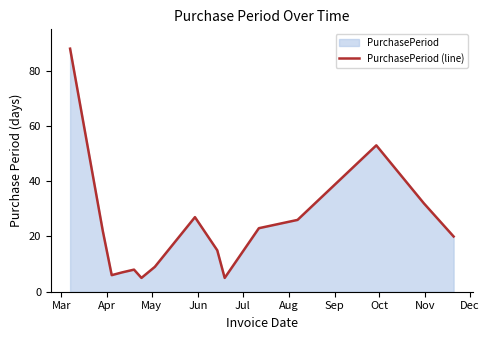

Reading left to right, what are all the values shown in this chart?

88	22	6	7	8	5	9	27	15	5	23	26	53	32	20